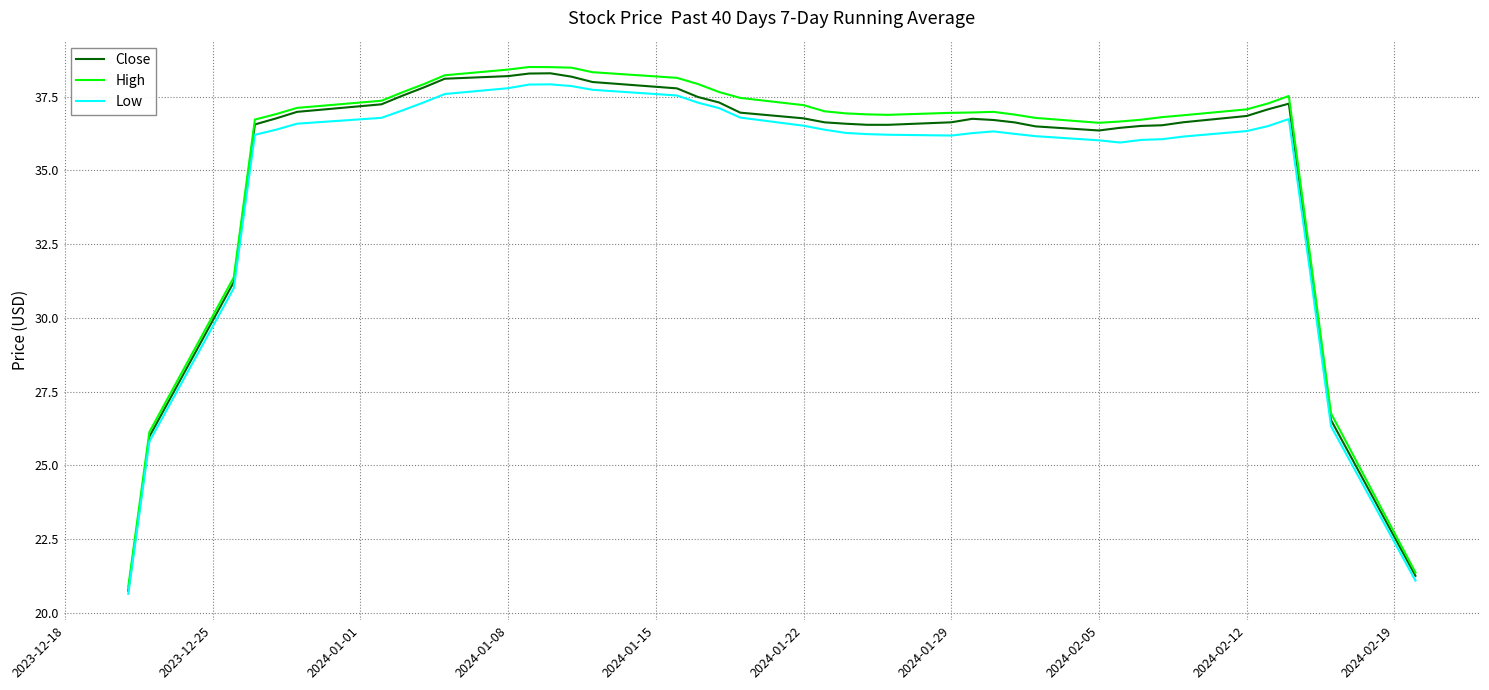

What is the greatest value displayed?

38.5